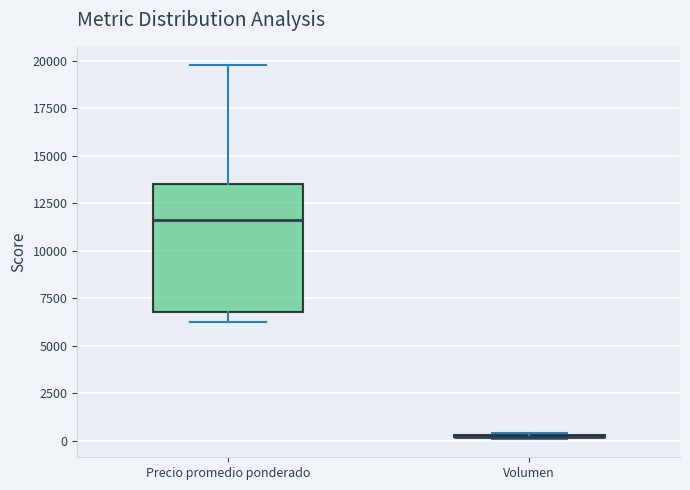

Comparing the boxes themselves (not the whiskers), which one is the tallest?

Precio promedio ponderado